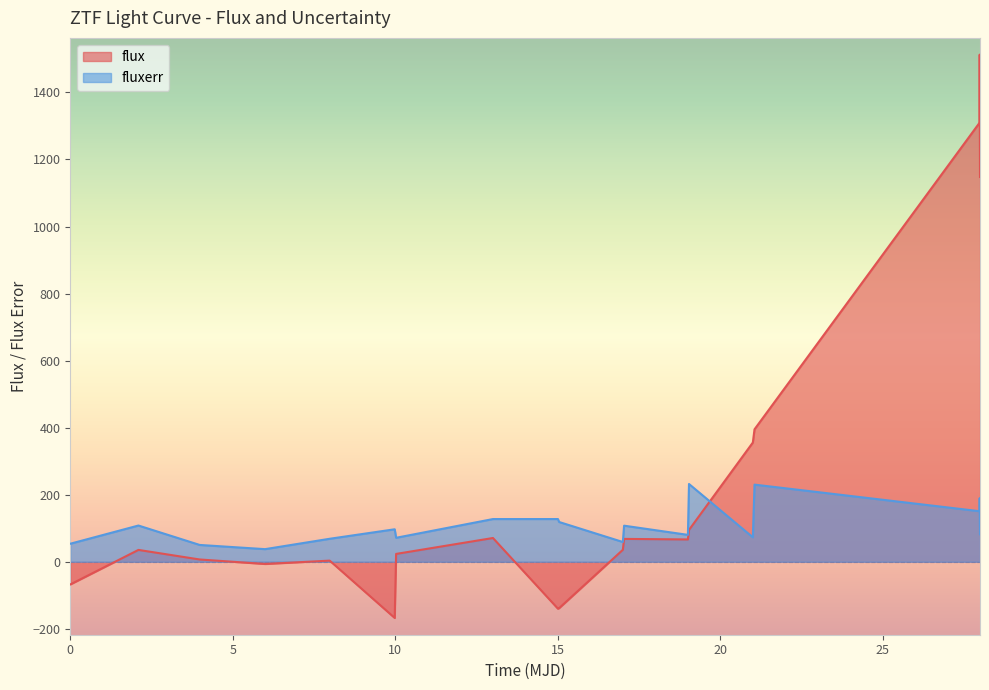

List the series in order of their overall mean, lowest first.

fluxerr, flux